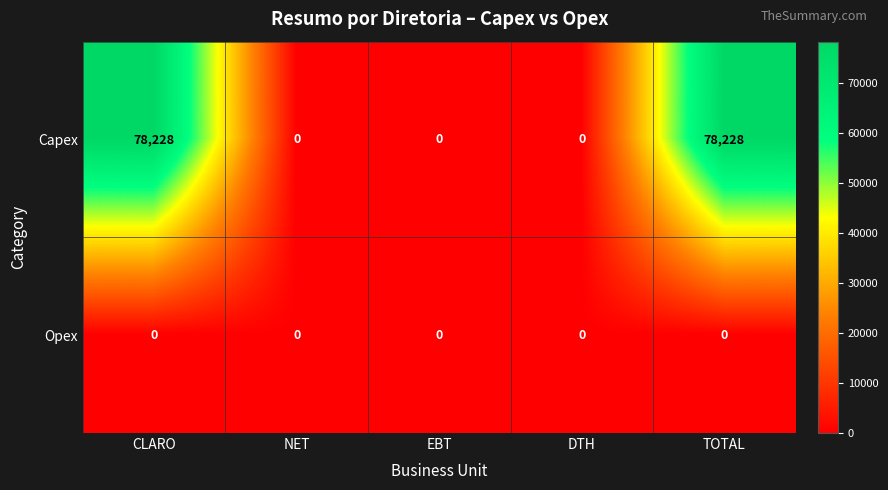

Count the Capex values in the range 0 to 78228.

5